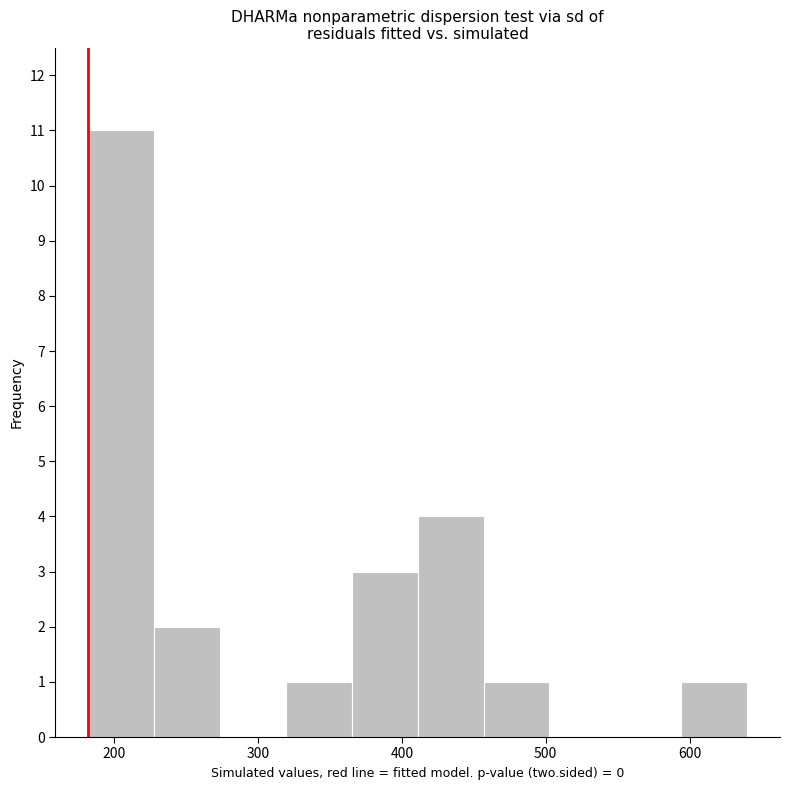

Reading left to right, transcribe this chart: for each bar, give the range it covers on the x-axis and its height. Neither the bar edges nor the heights are printed on the chart, so give them approximately, as read against the axes.

180 to 230: 11
230 to 270: 2
270 to 320: 0
320 to 370: 1
370 to 410: 3
410 to 460: 4
460 to 500: 1
500 to 550: 0
550 to 590: 0
590 to 640: 1